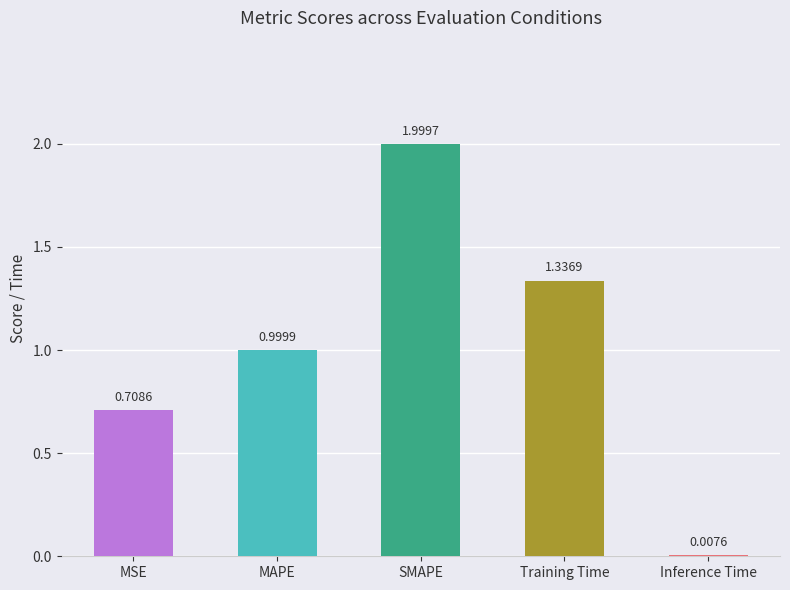

The chart shows a value of 2.7 at SMAPE. True or false?

False